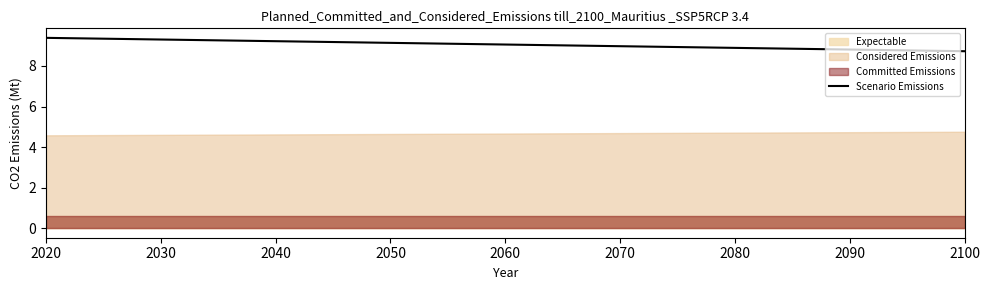

Does the chart have visible grid lines?

No